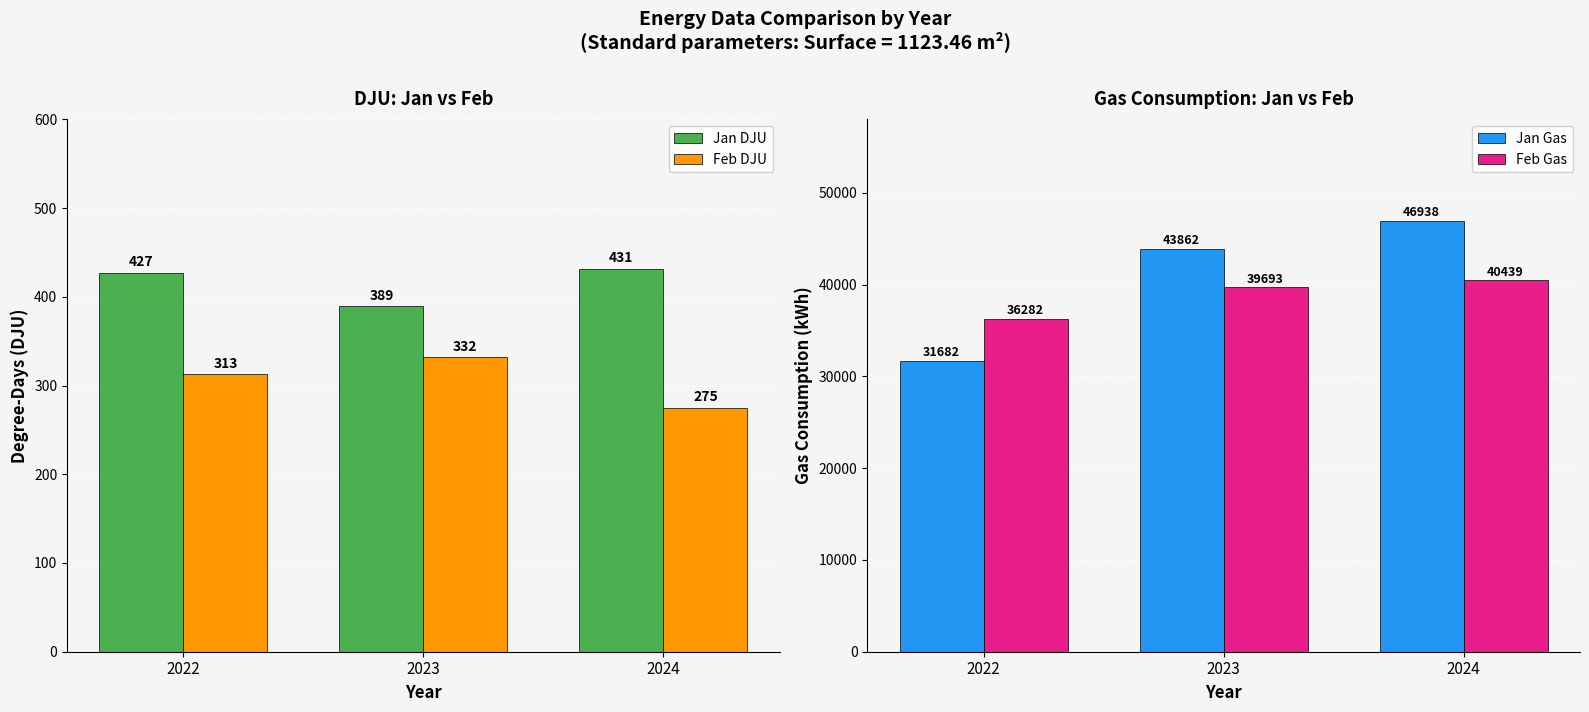

What is the difference between the Feb DJU values at 2024 and 2022?

38.1